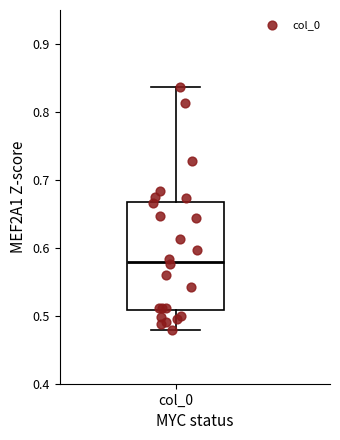

Where is the lower edge of the box for col_0 on the y-axis? The values are not printed on the chart, so give them approximately, as read against the axis.

0.51